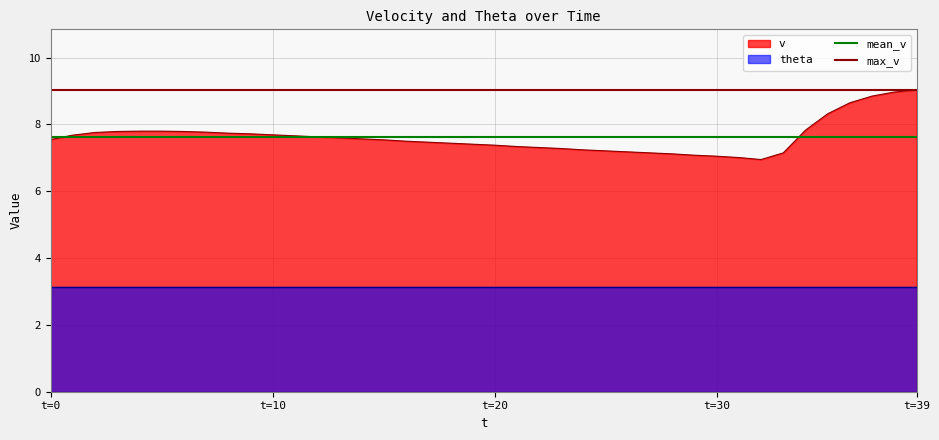

Is the value of mean_v at t=0 greater than the value of max_v at t=10?

No